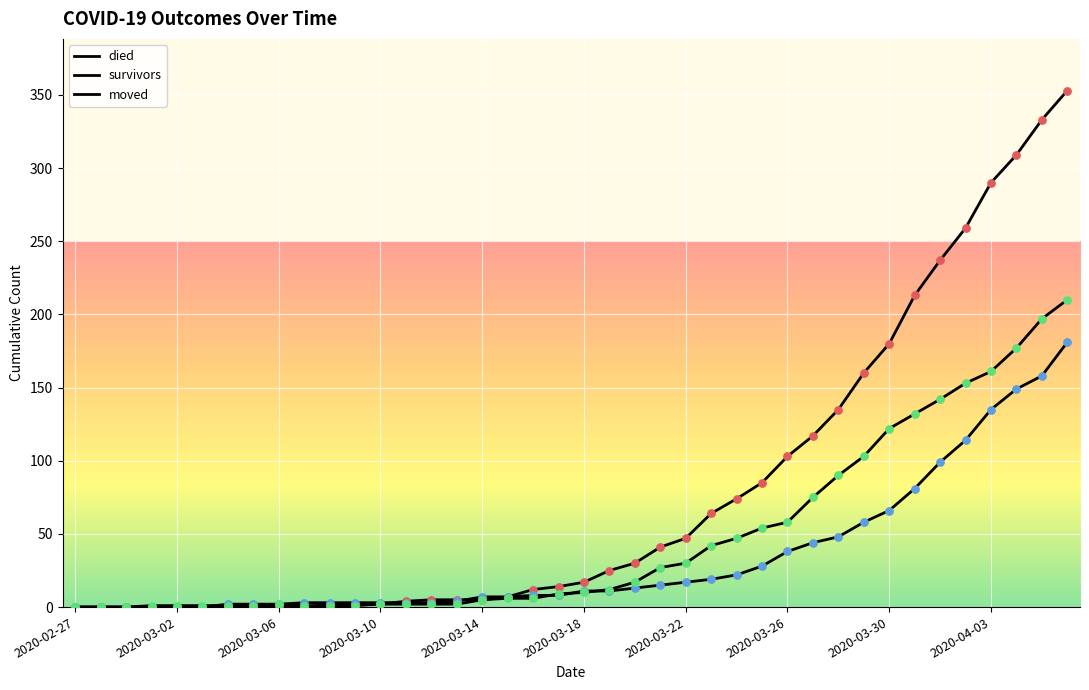

Does the chart have visible grid lines?

Yes